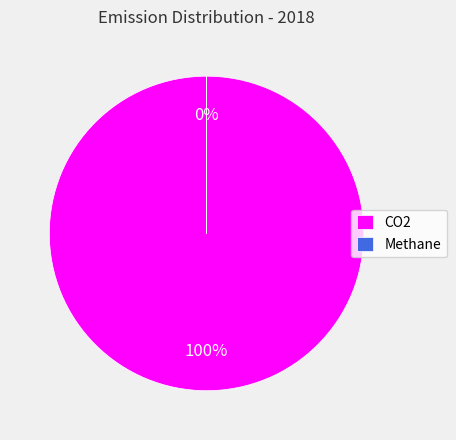

What is the change in value from CO2 to Methane?

-99998